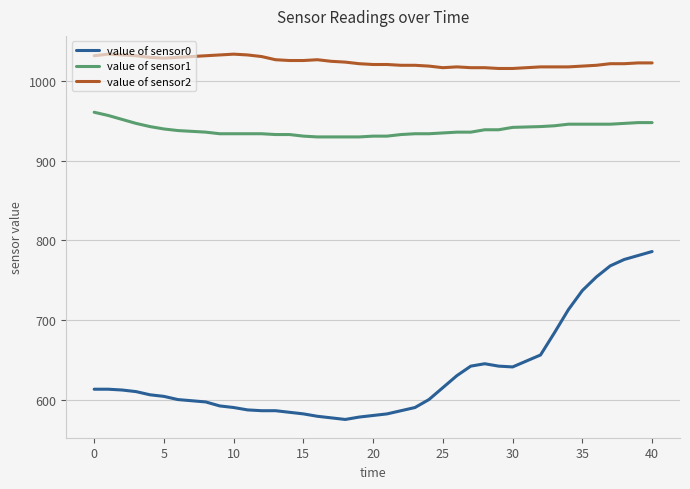

Which series has the largest total across all categories?

value of sensor2